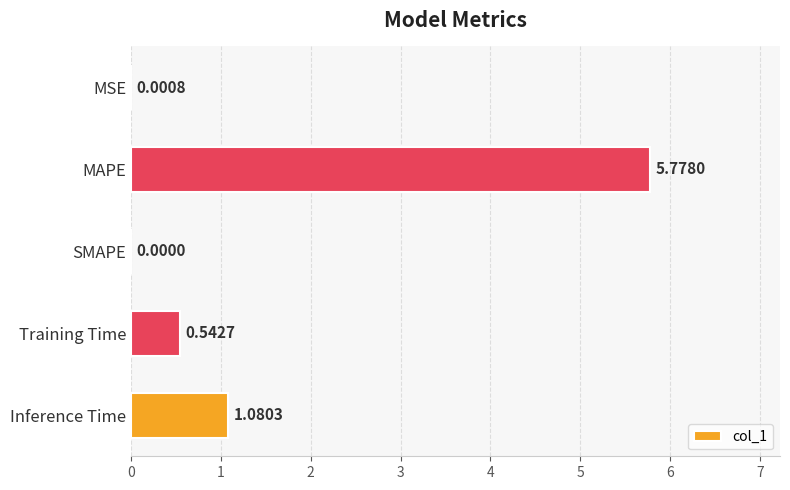

How many distinct data groups are displayed?

1